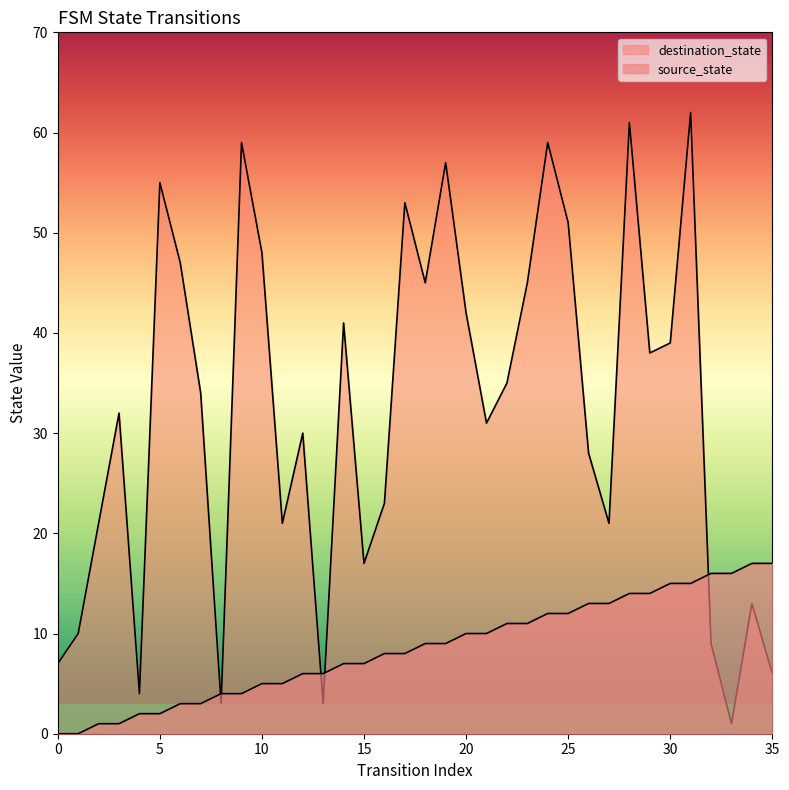

What is the greatest value displayed?

62